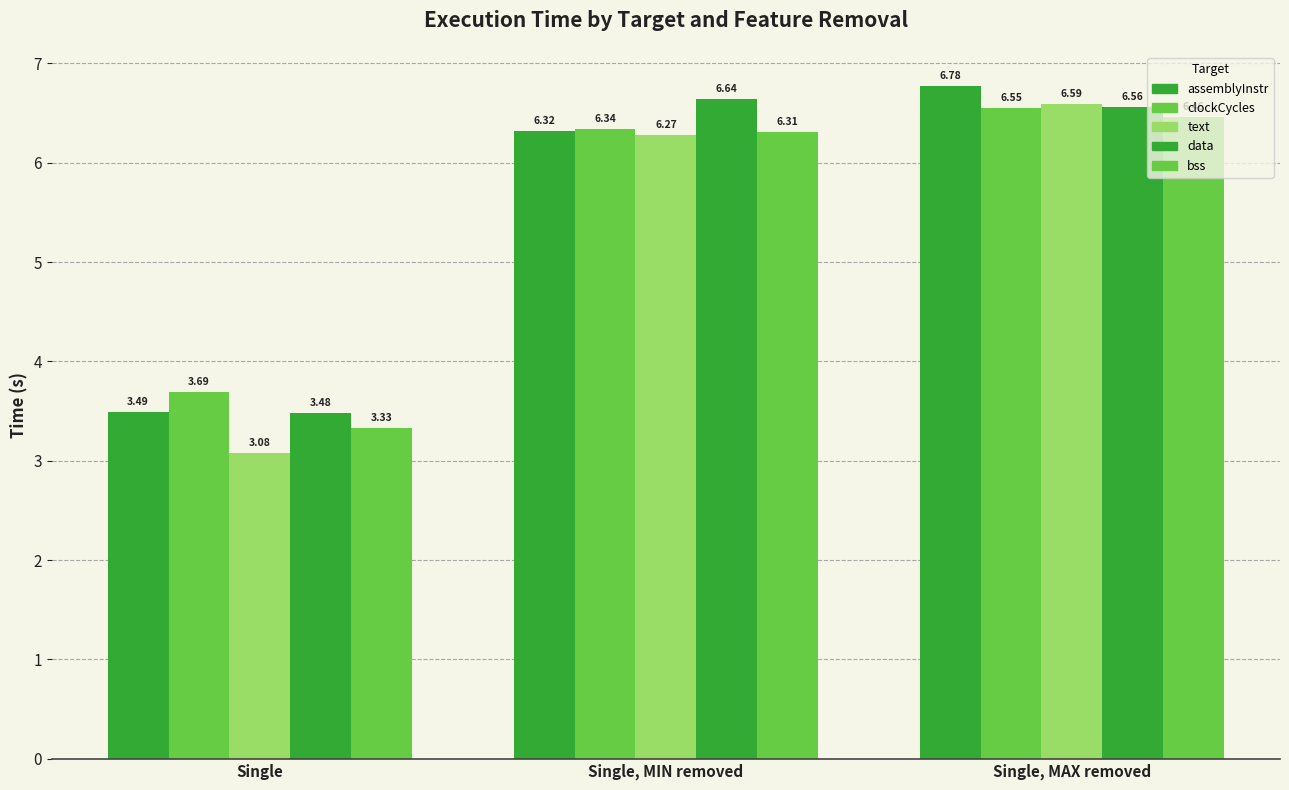

At which category is the sum across all series the highest?

Single, MAX removed